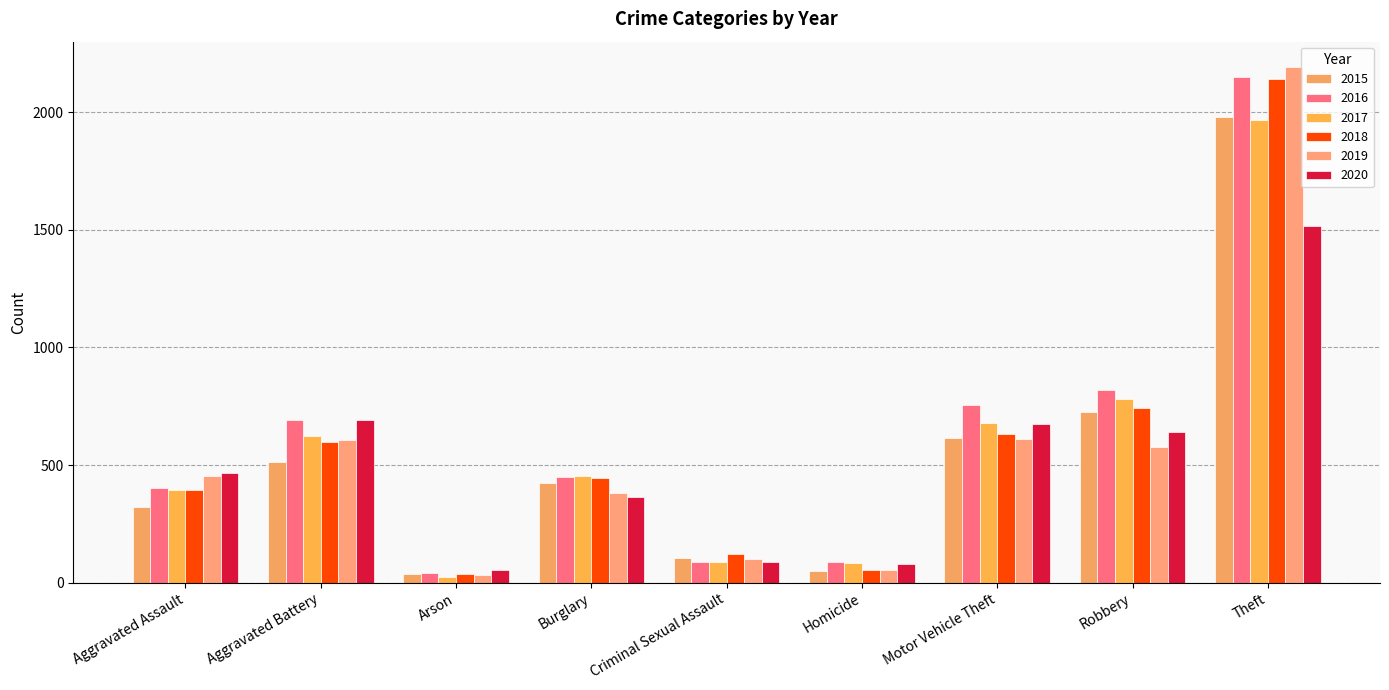

Which series has the widest spread of values?

2019